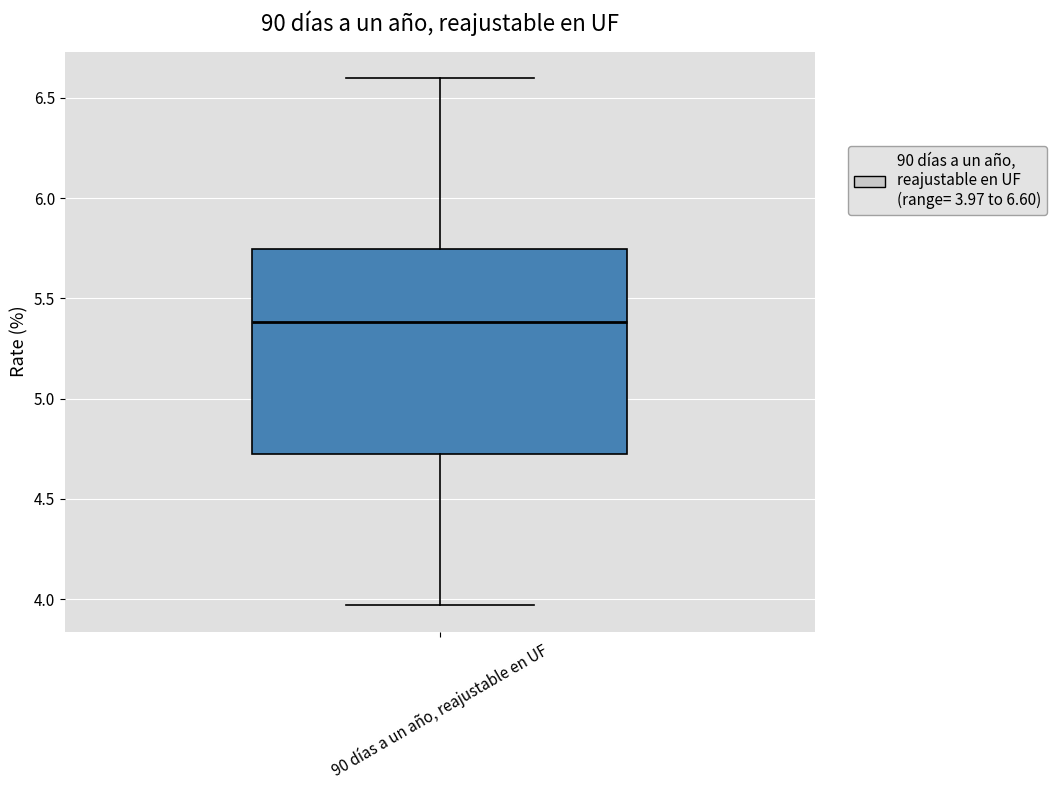

Read this box plot against the y-axis: the position of the median line, the range covered by the box, and the ends of both whiskers. The values are not printed on the chart, so give them approximately, as read against the axis.

median 5.40, box 4.70 to 5.75, whiskers 3.95 to 6.60